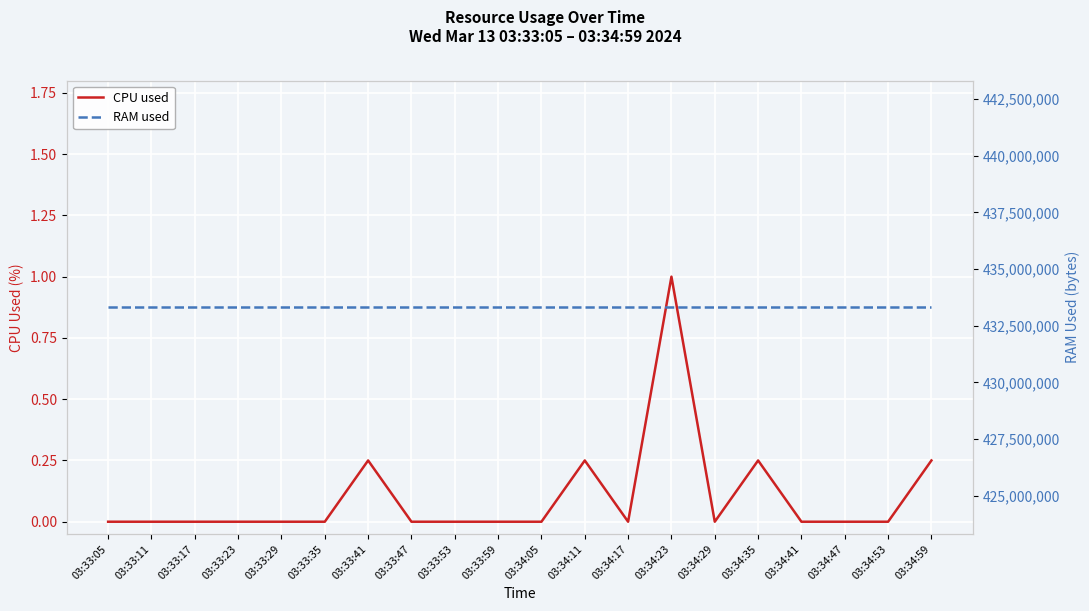

True or false: RAM used and CPU used intersect in this chart.

False